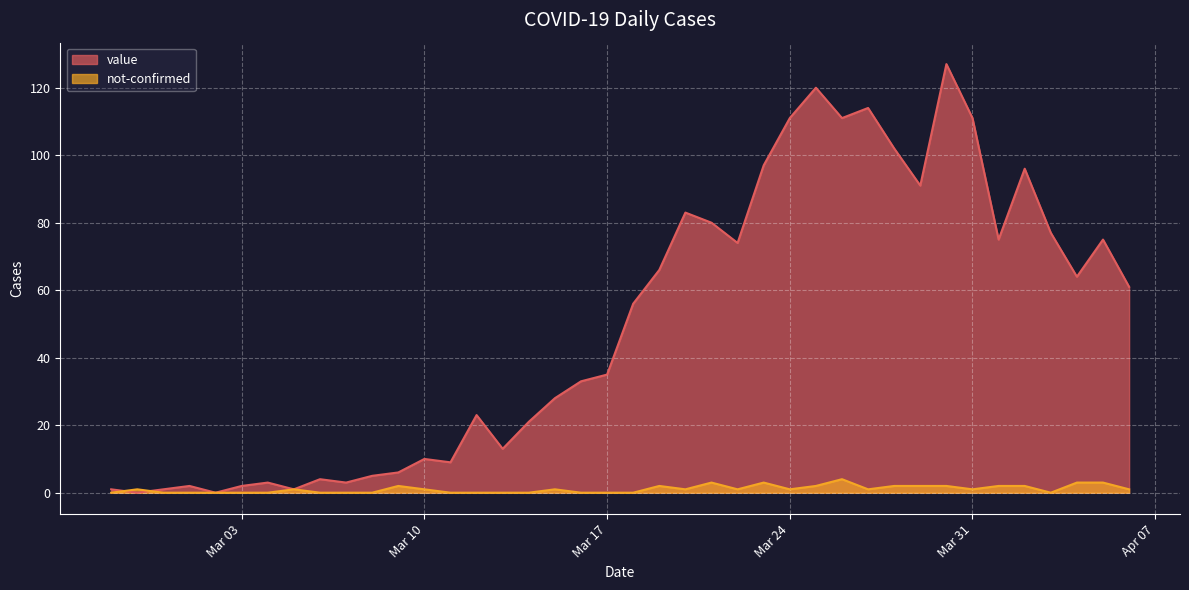

What is the greatest value displayed?

127